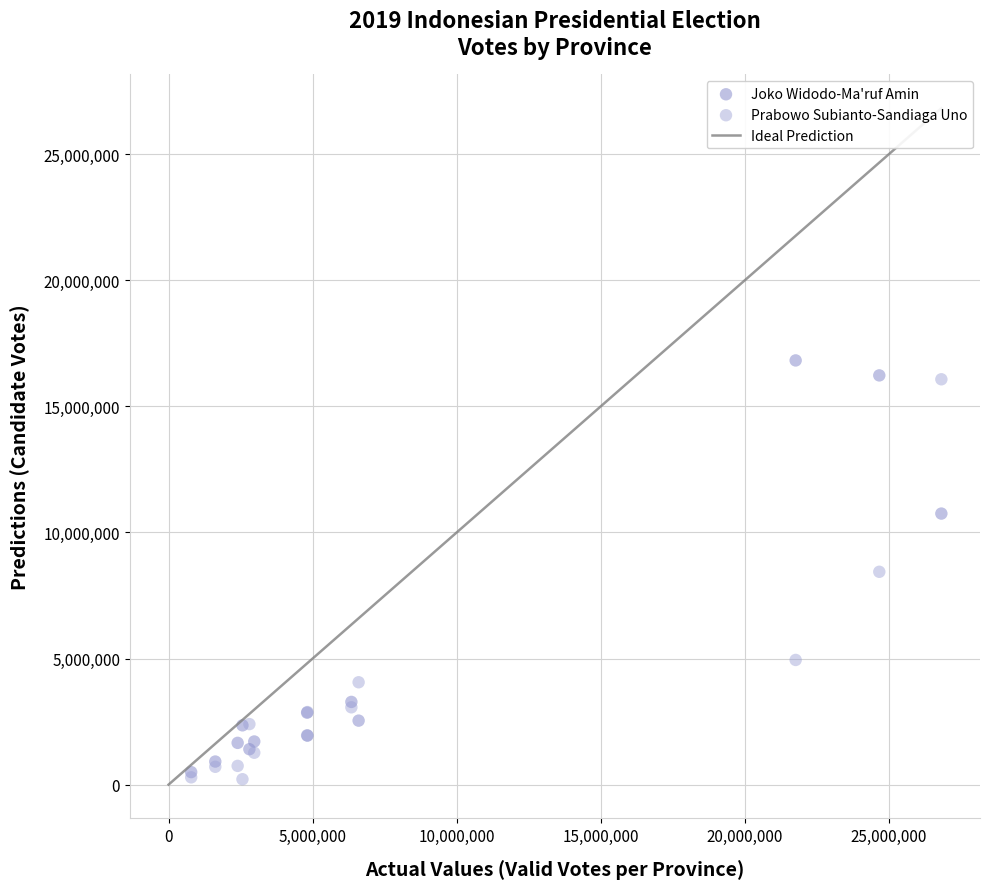

In the Prabowo Subianto-Sandiaga Uno series, what Y value is closest to 8145430?

8441247